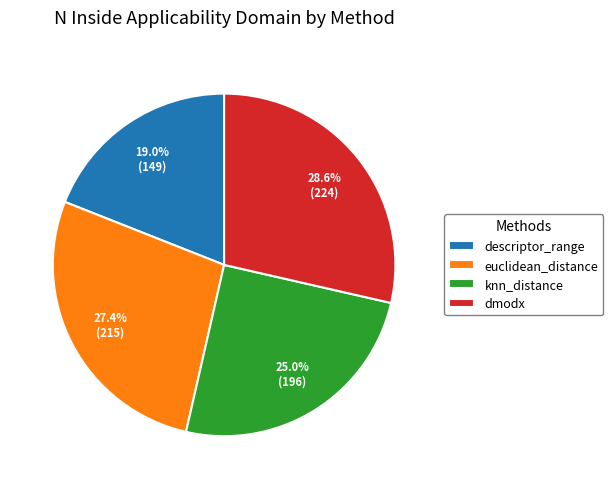

Does dmodx represent more than half of the total?

No